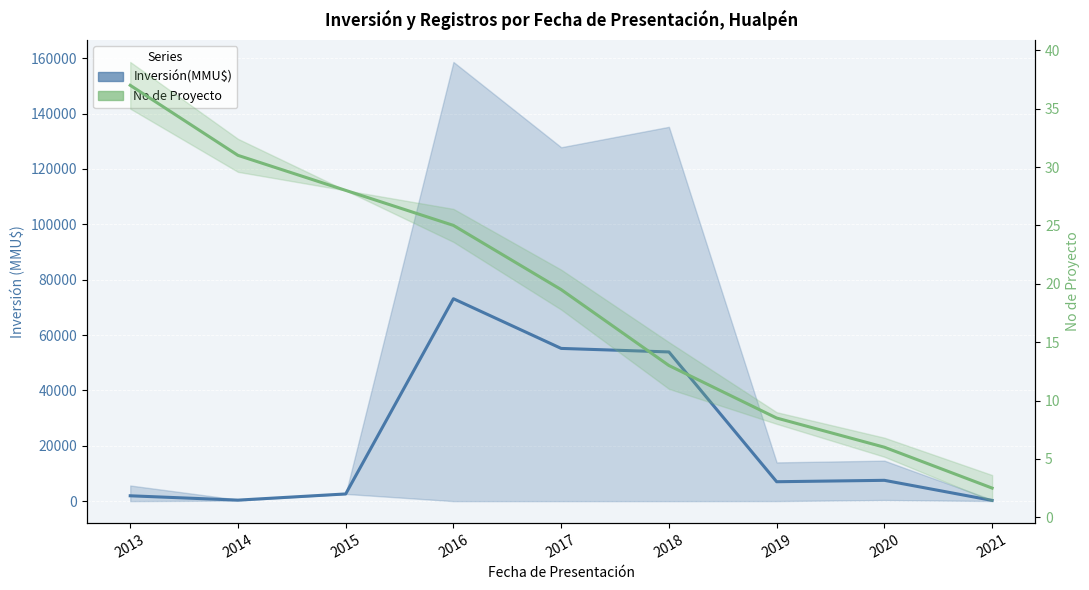

True or false: Inversión(MMU$) has more than 1 points higher than both neighbors.

True